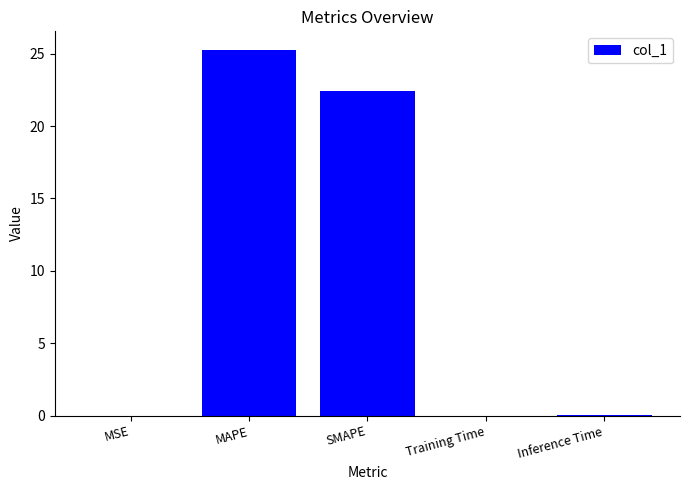

At which category does the chart reach its peak across all series?

MAPE